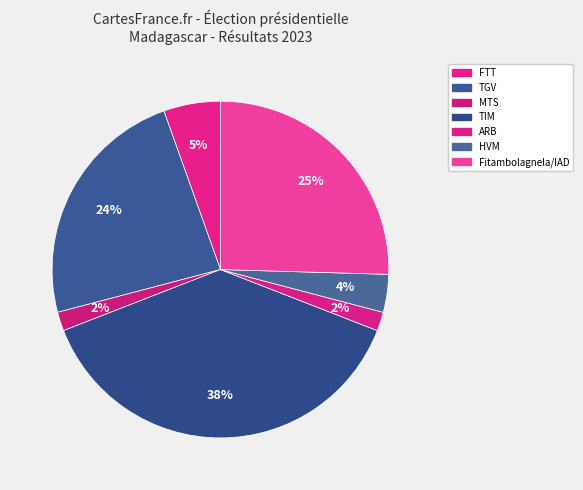

To the nearest percent, what portion does ARB represent?

2%